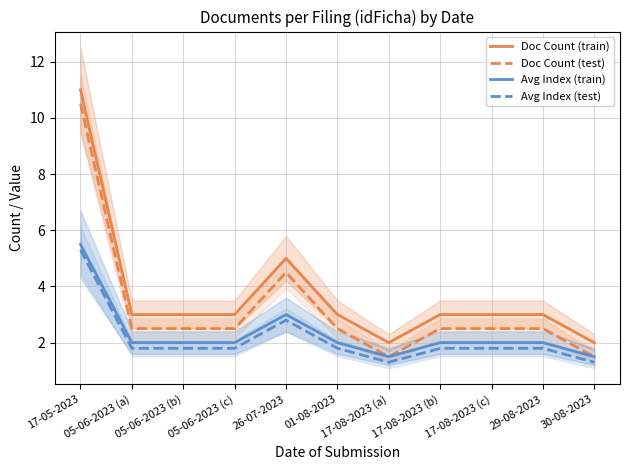

What is the difference between the maximum and minimum values in the Doc Count (train) series?

9.0